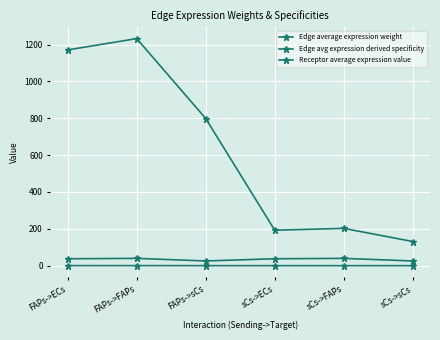

How many lines are shown in the chart?

3